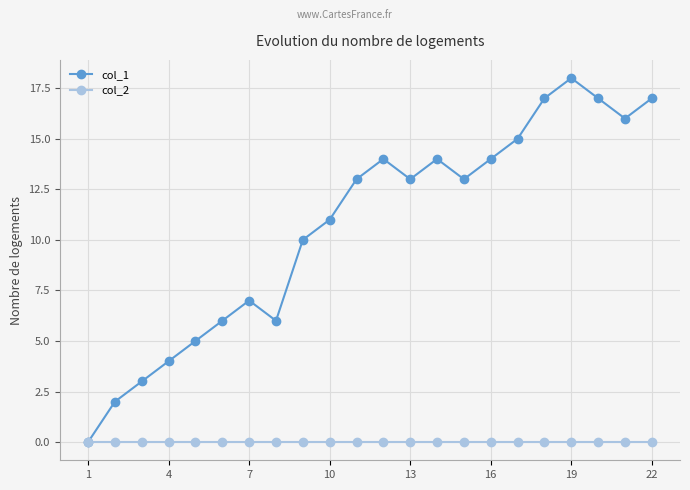

Which series has the largest total across all categories?

col_1